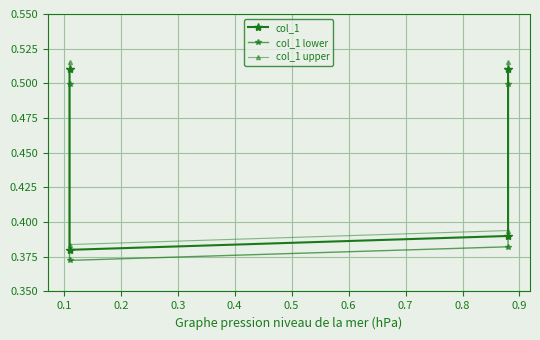

What is the average value of the col_1 lower series?

0.4